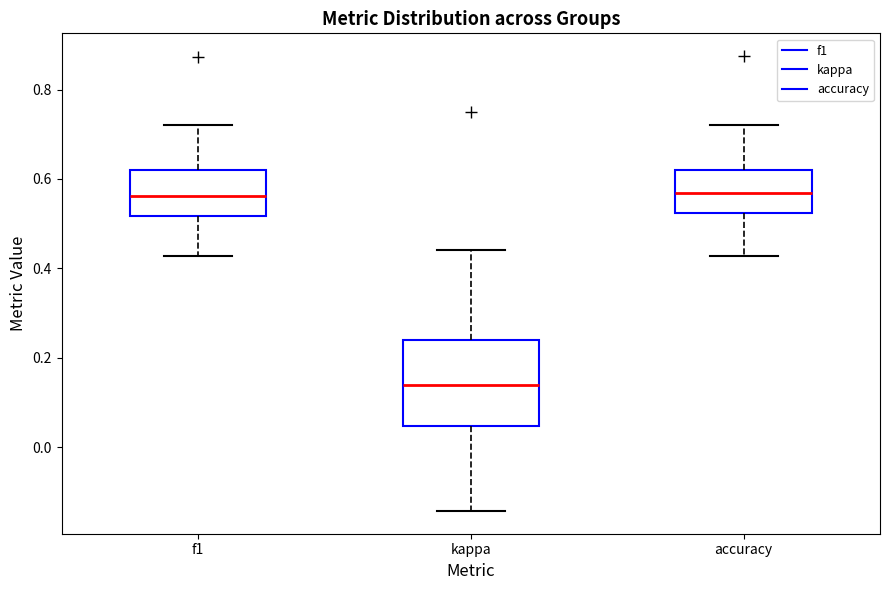

Which box's median line is the lowest?

kappa